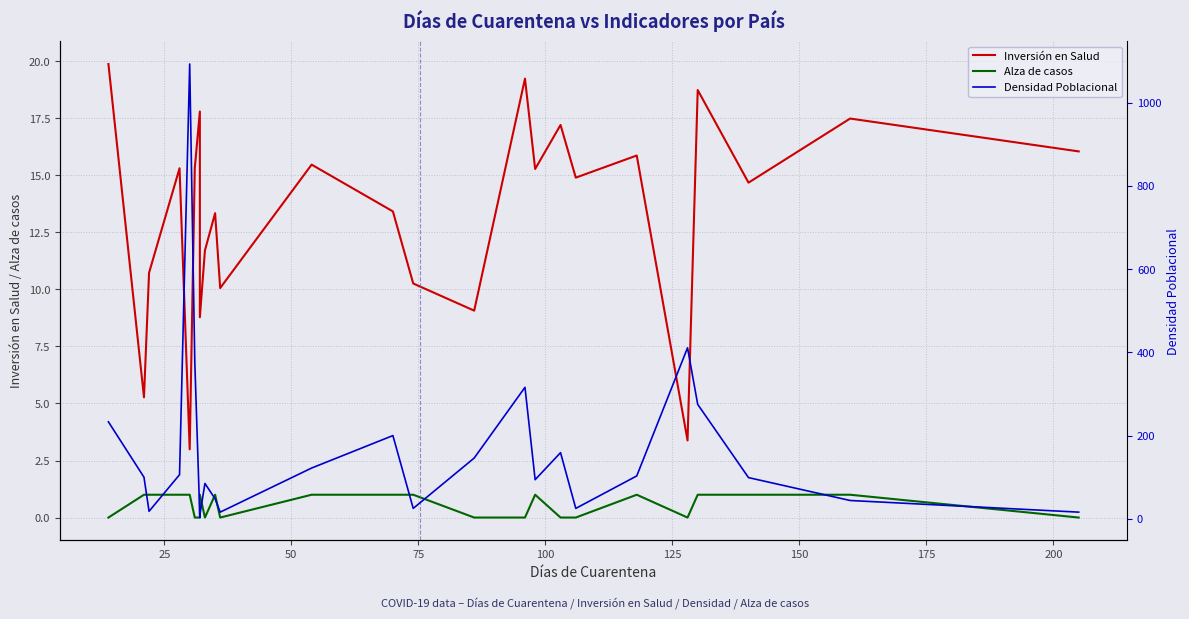

What is the minimum value for Inversión en Salud?

3.0